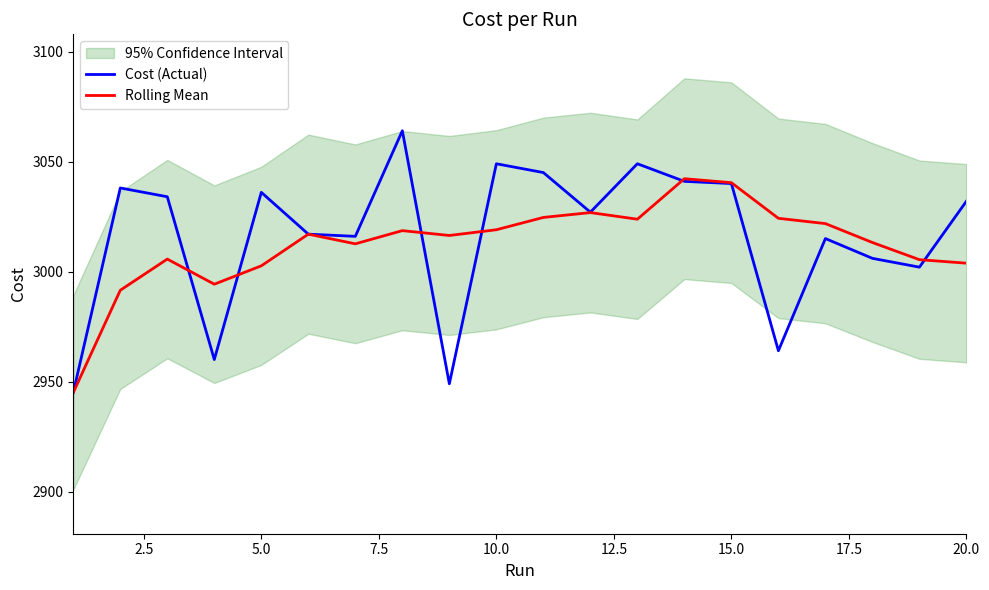

What is the highest value of the Rolling Mean series?

3042.2